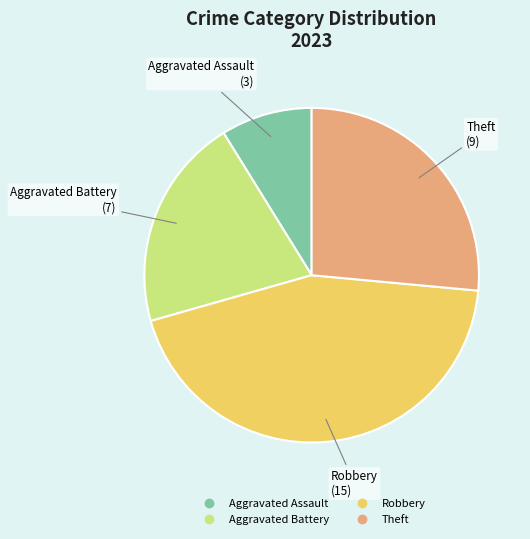

Does any single category account for the majority?

No